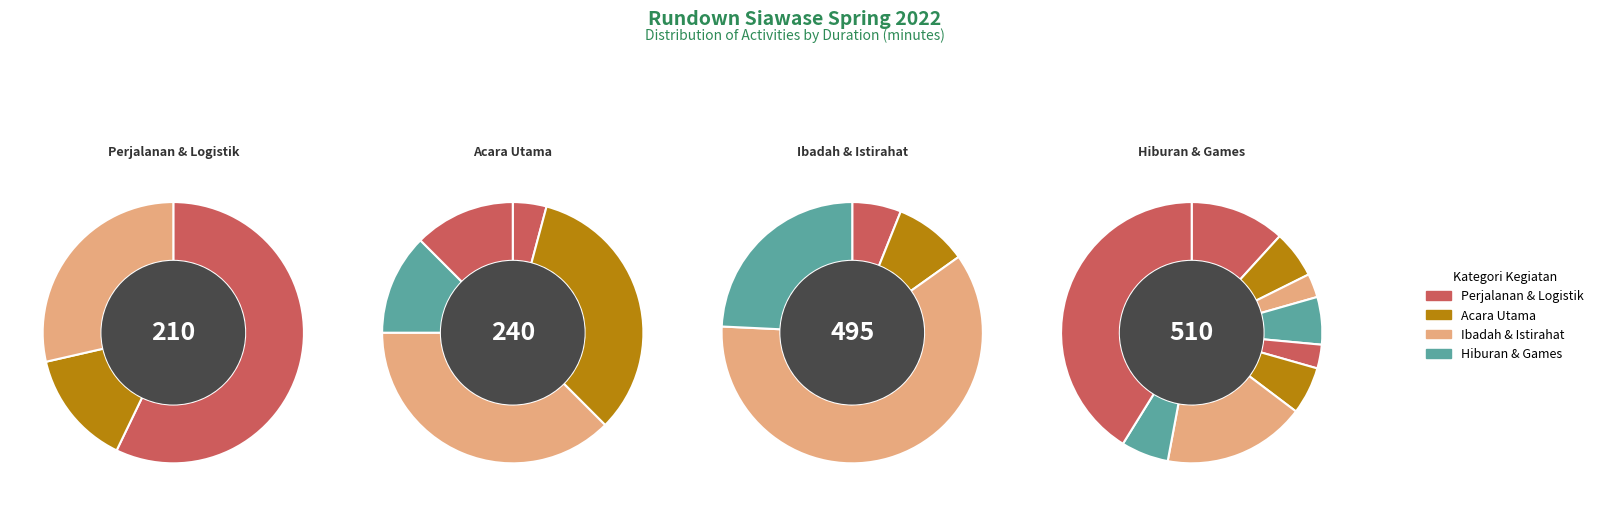

The Games teamwork slice represents 6% of the pie. True or false?

True